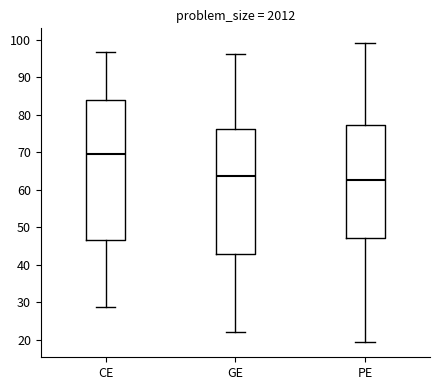

Reading left to right, read every box against the y-axis: the position of its median line, the range the box covers, and the ends of its whiskers. The values are not printed on the chart, so give them approximately, as read against the axis.

CE: median 69, box 47 to 84, whiskers 29 to 97
GE: median 64, box 43 to 76, whiskers 22 to 96
PE: median 62, box 47 to 77, whiskers 19 to 99